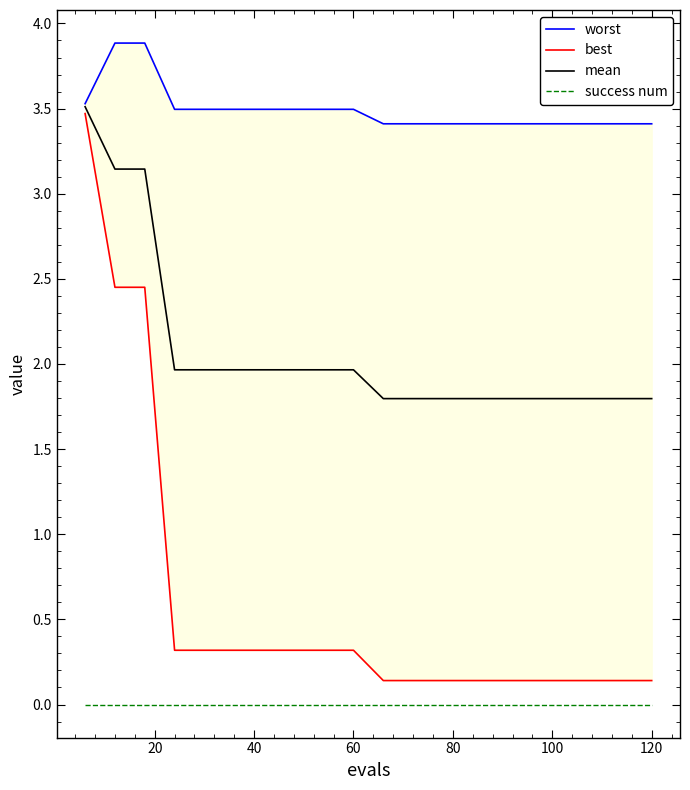

True or false: mean has more than 0 interior local peaks.

False